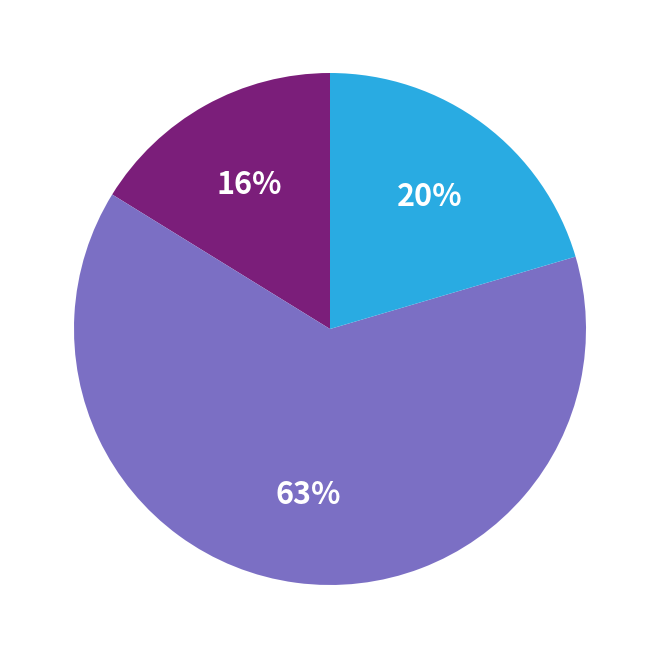

To the nearest percent, what is the difference between the largest and smallest slice percentages?

47%